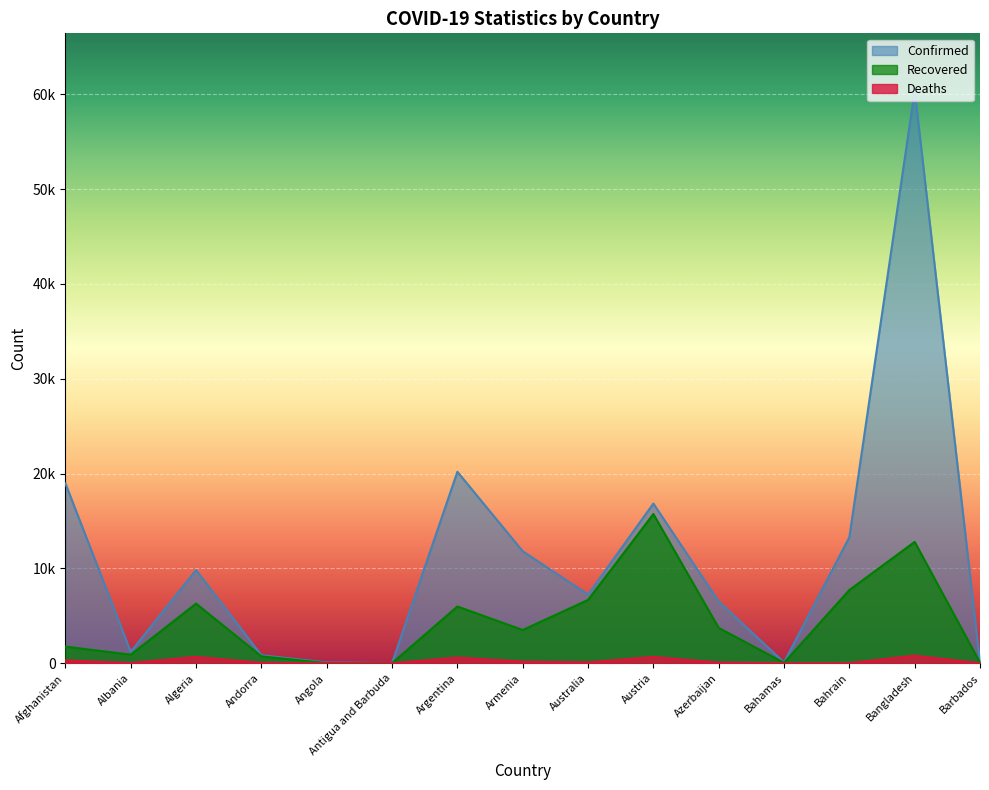

What are all the series names shown in the legend?

Confirmed, Recovered, Deaths